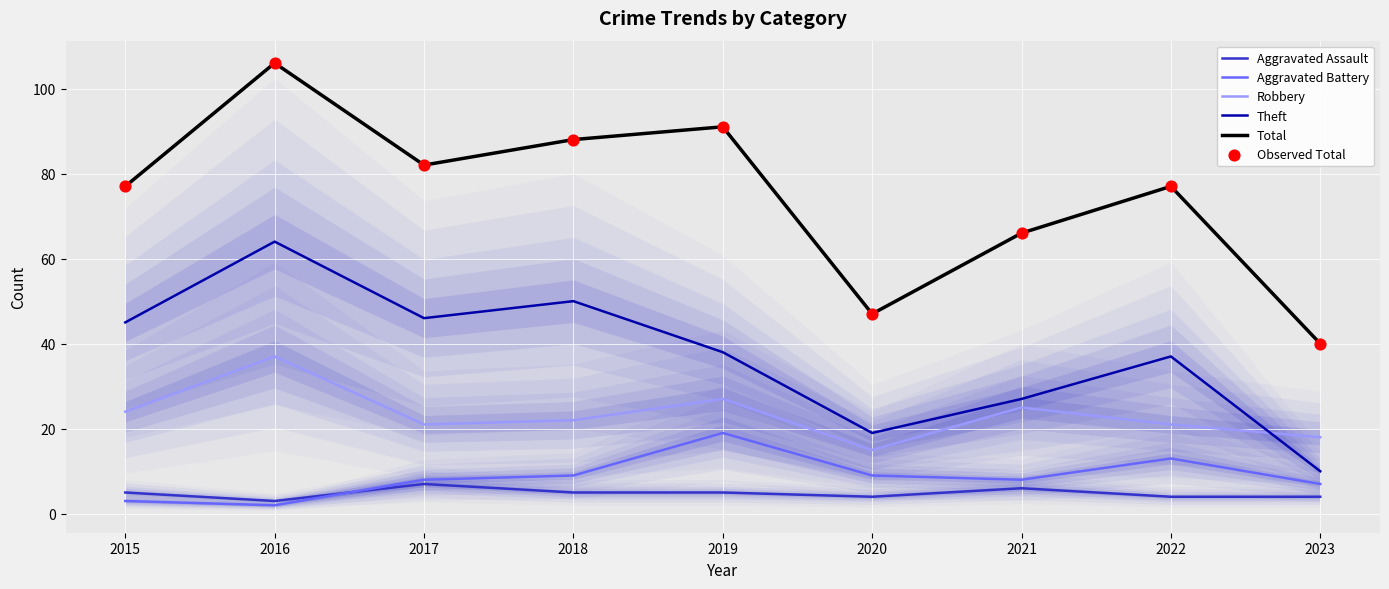

What is the total value across all series at 2023?

119